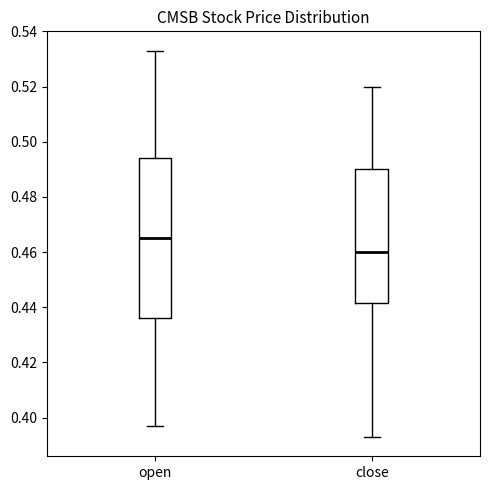

Which box has the highest median line?

open